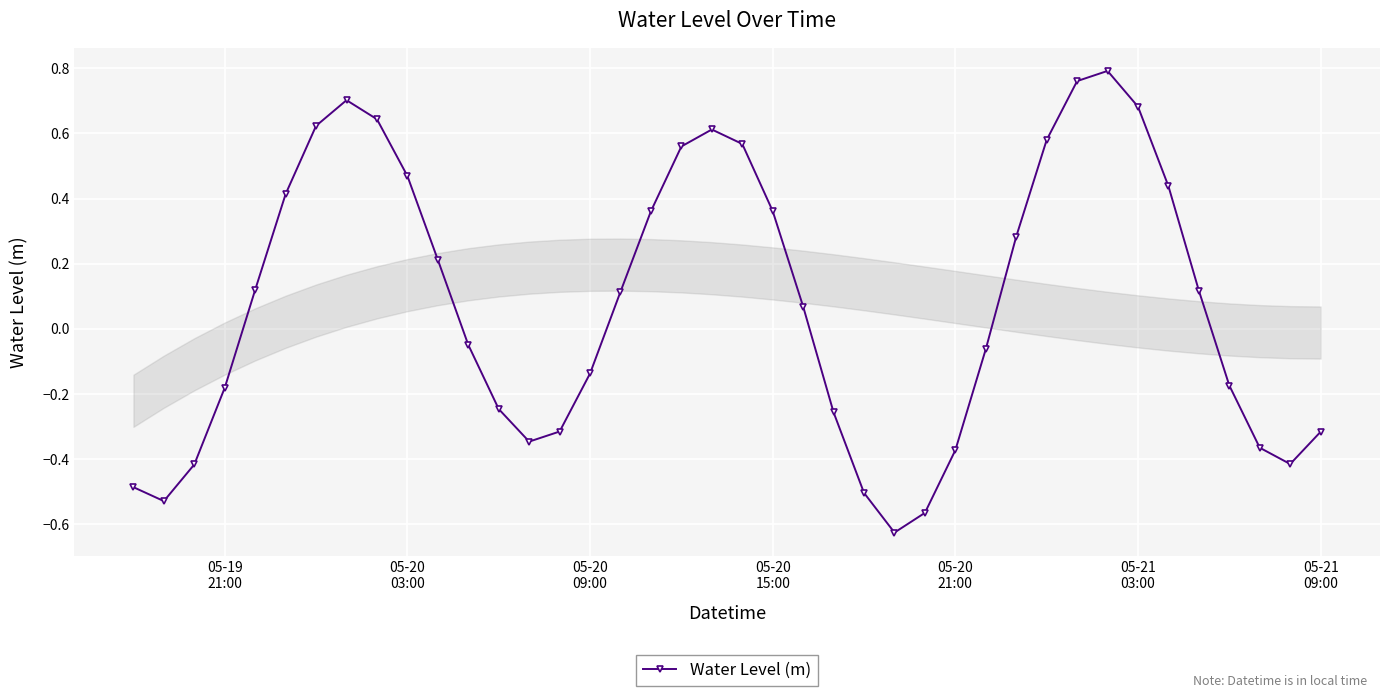

How many categories are shown in the chart?

40